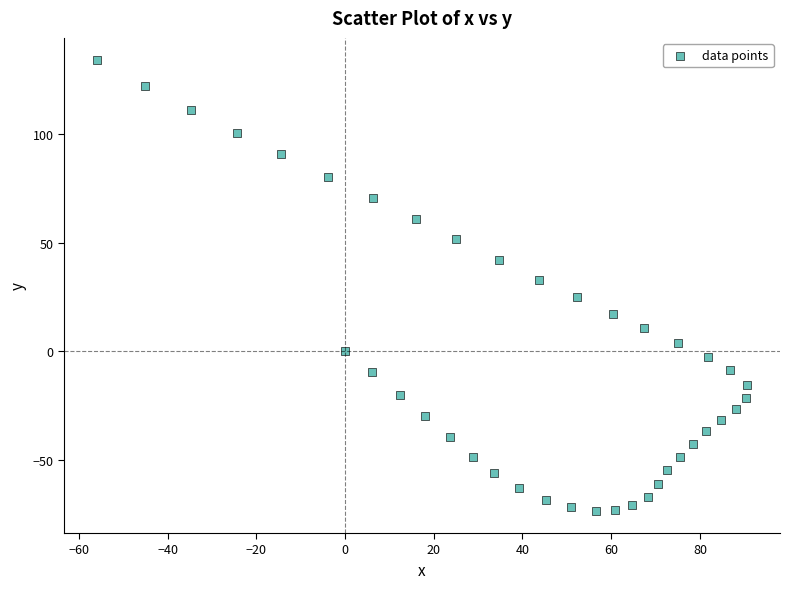

What is the range of Y values (max minus min)?

207.1